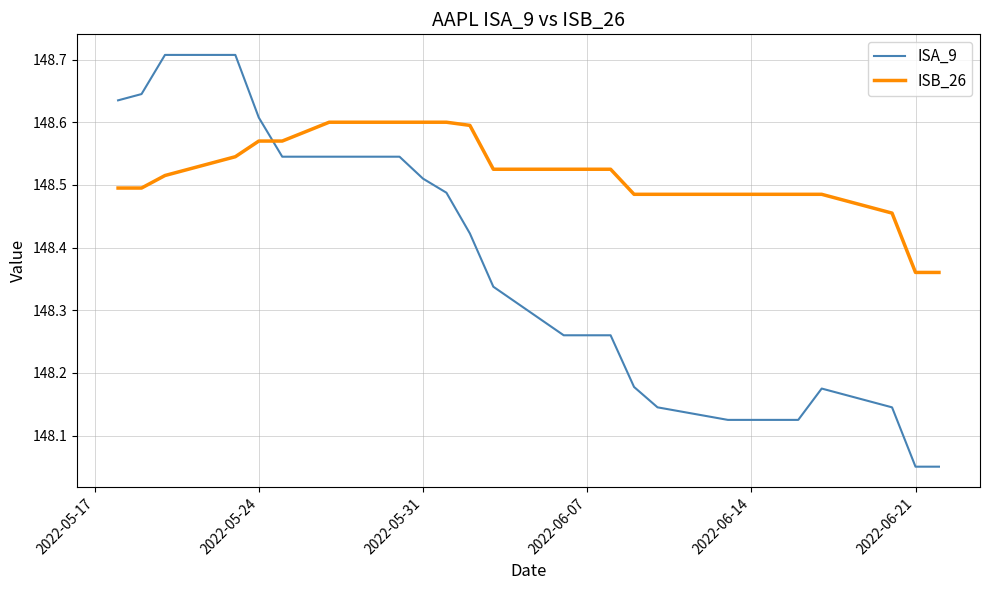

Which series has the widest spread of values?

ISA_9